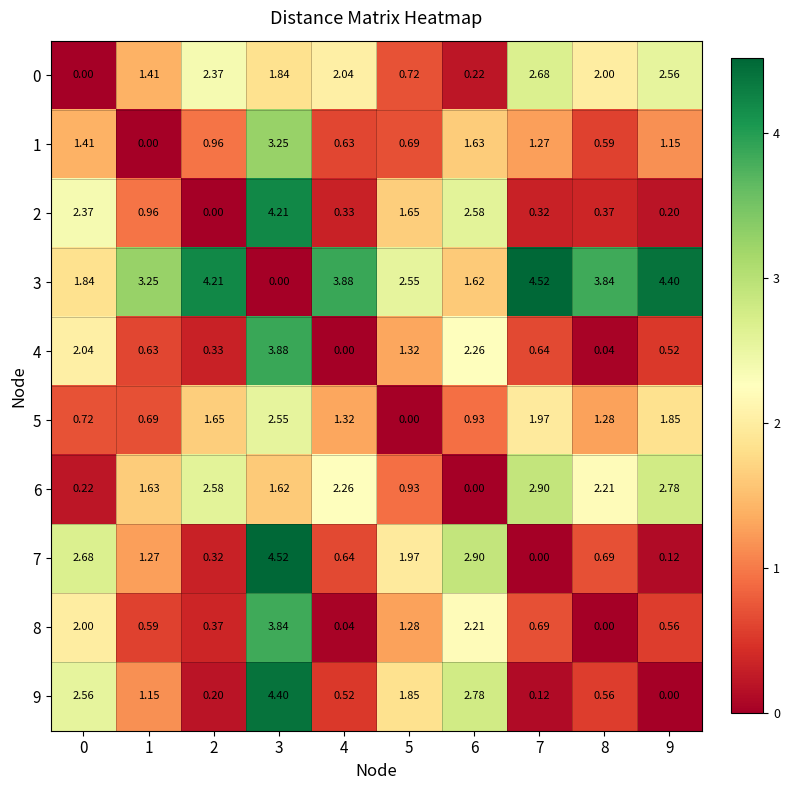

Is the value of 5 at 6 greater than the value of 2 at 5?

No